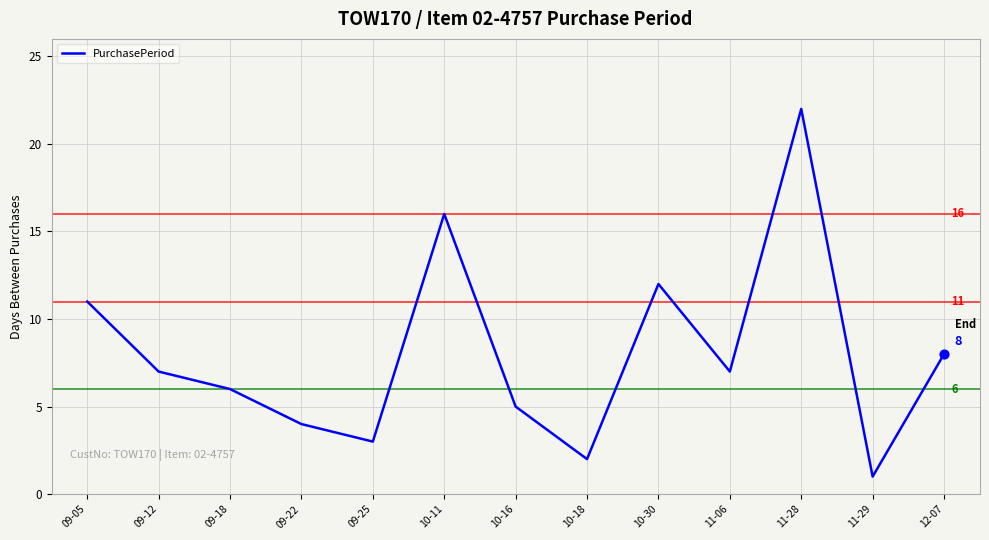

Which has a higher value, 09-05 or 11-06?

09-05